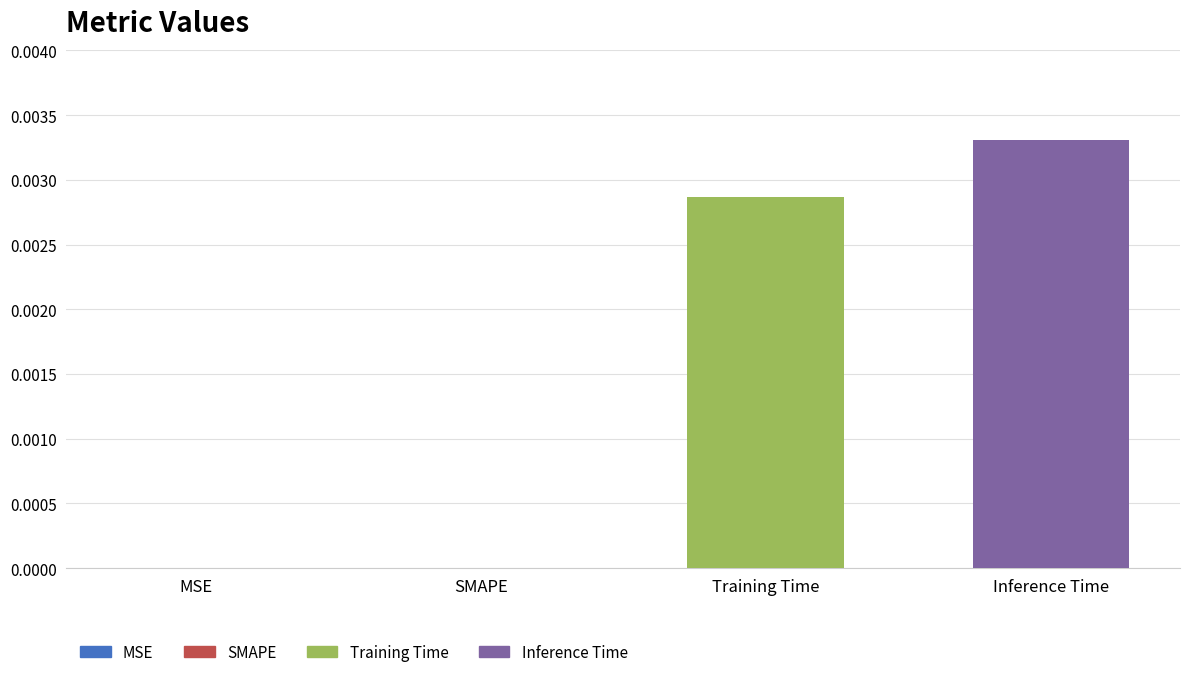

The value at MSE is 0.0. True or false?

True